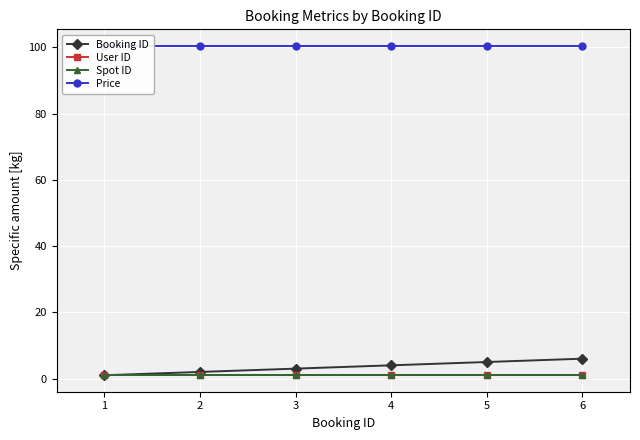

True or false: User ID and Booking ID cross at least once.

False